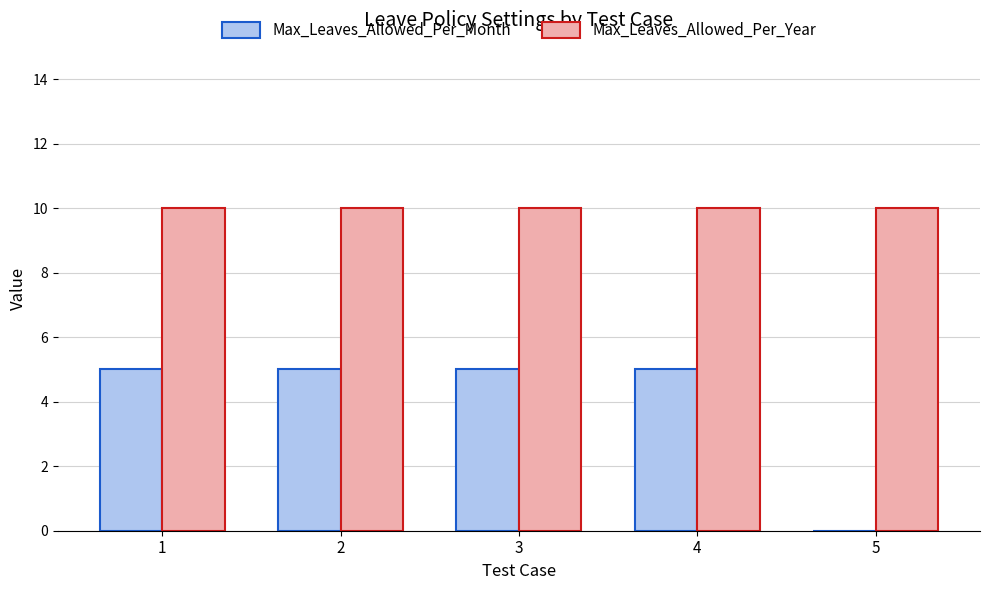

Reading left to right, extract all data points from this chart.

Max_Leaves_Allowed_Per_Month: 5	5	5	5	0
Max_Leaves_Allowed_Per_Year: 10	10	10	10	10